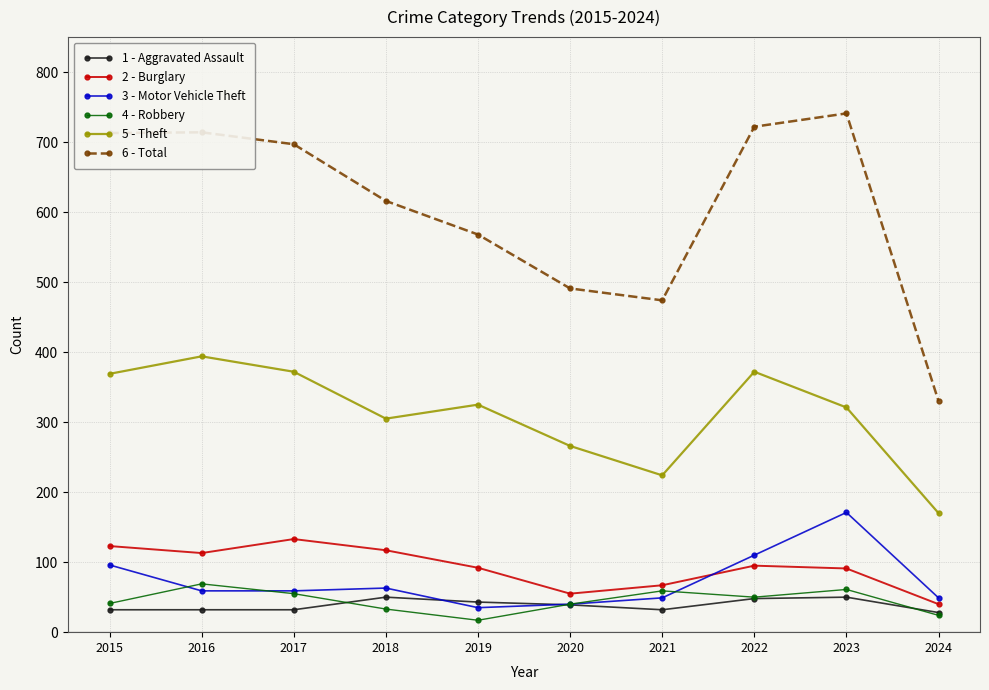

What is the minimum value shown in the chart?

17